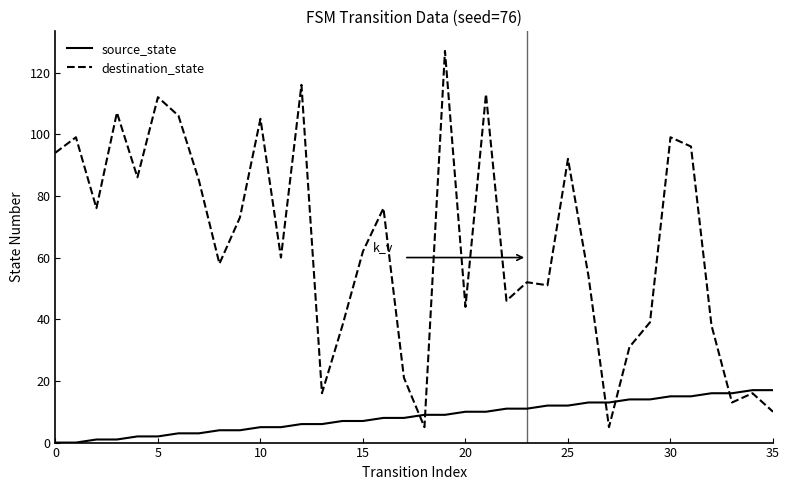

Does the chart have visible grid lines?

No